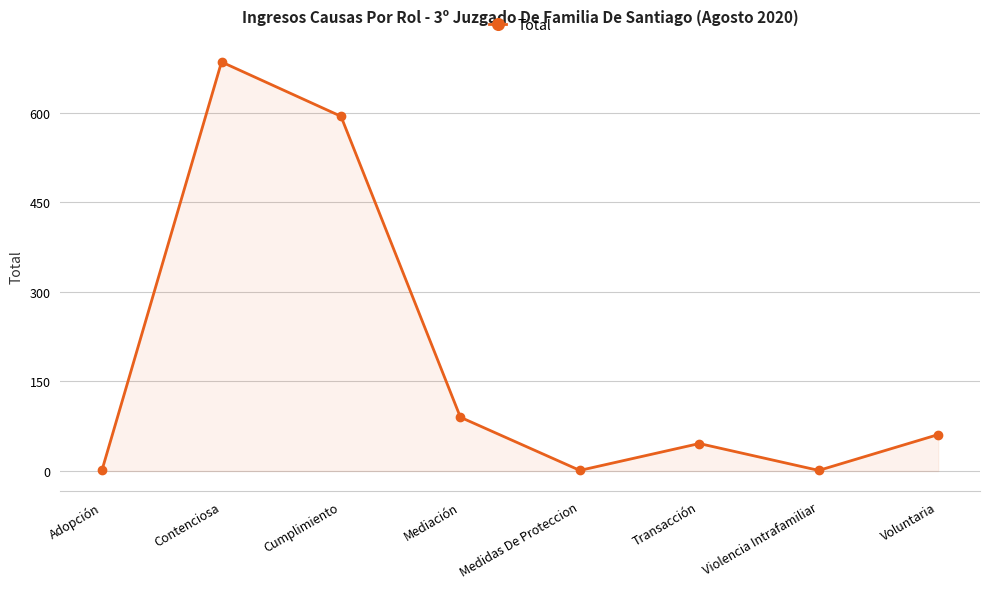

What position from the right is Voluntaria?

1